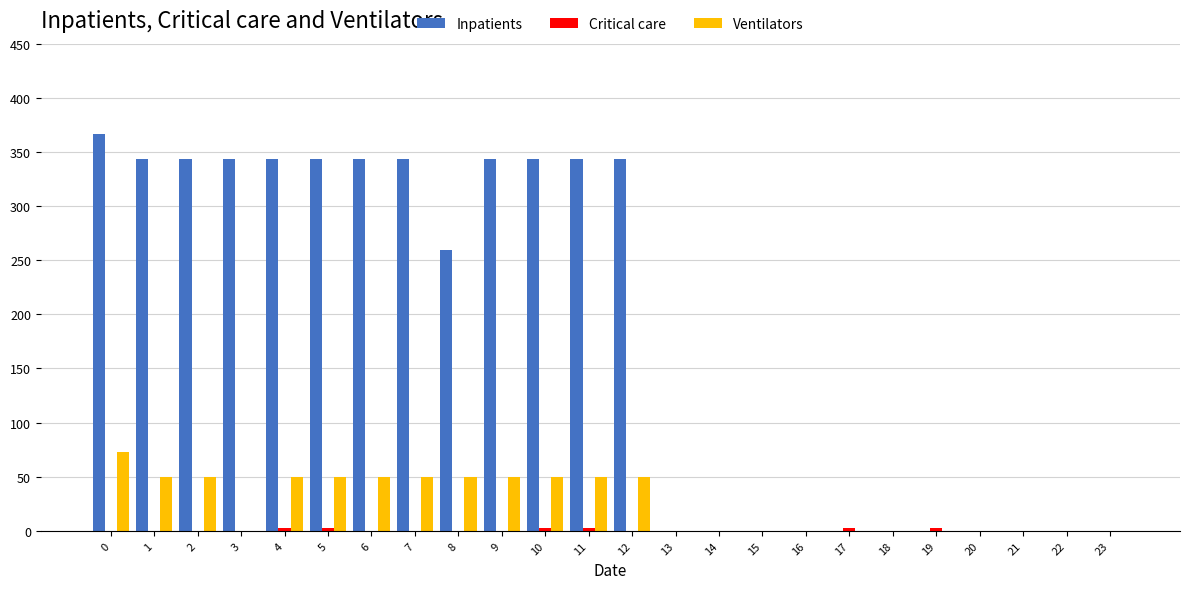

The Inpatients series shows 219.7 at 12. True or false?

False